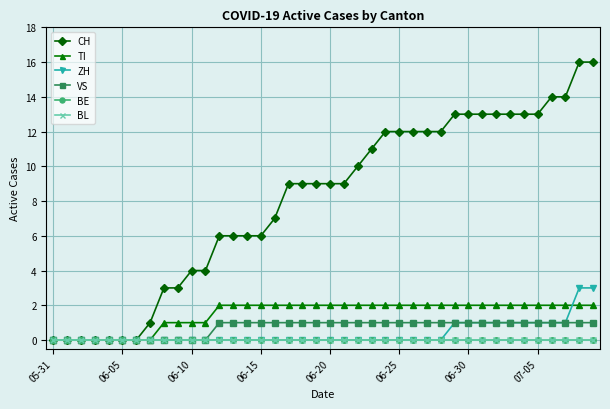

Does the chart have visible grid lines?

Yes